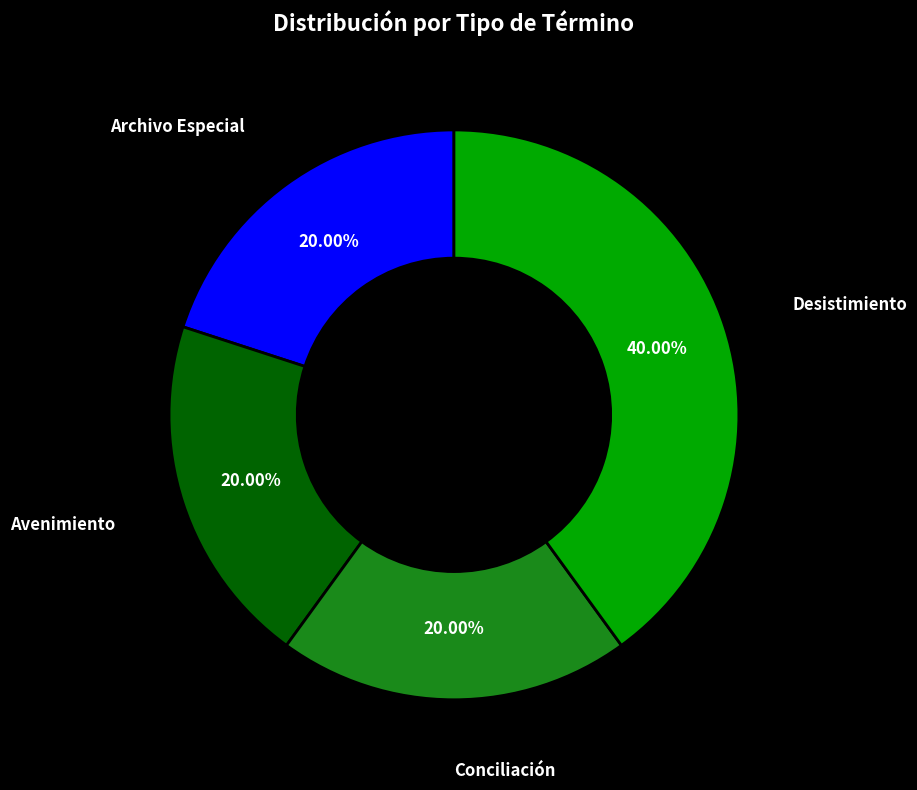

Is there a majority slice in this chart?

No